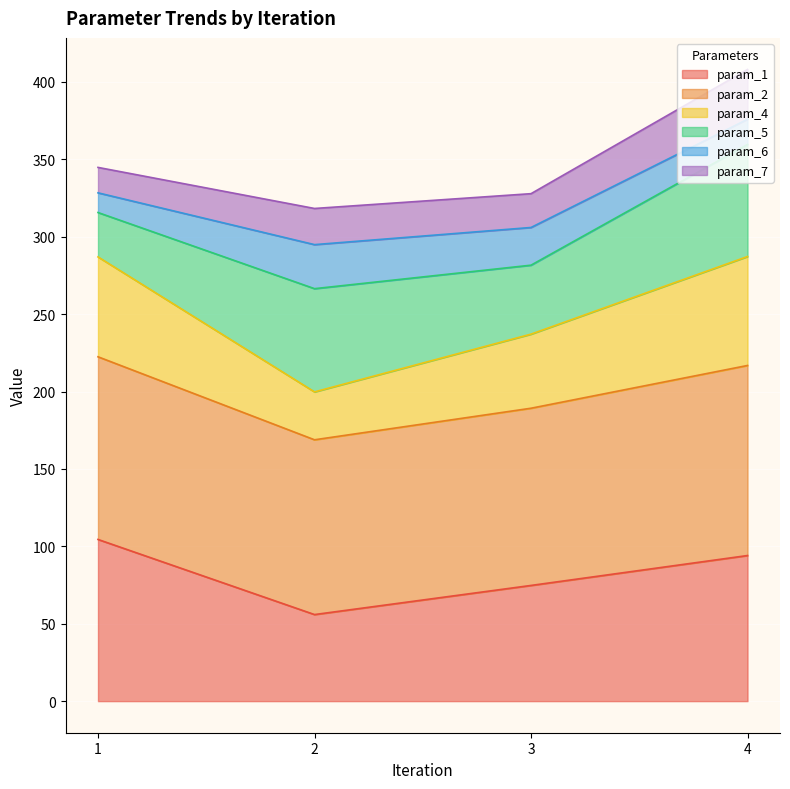

The value of param_1 at 4 is 147.5. True or false?

False